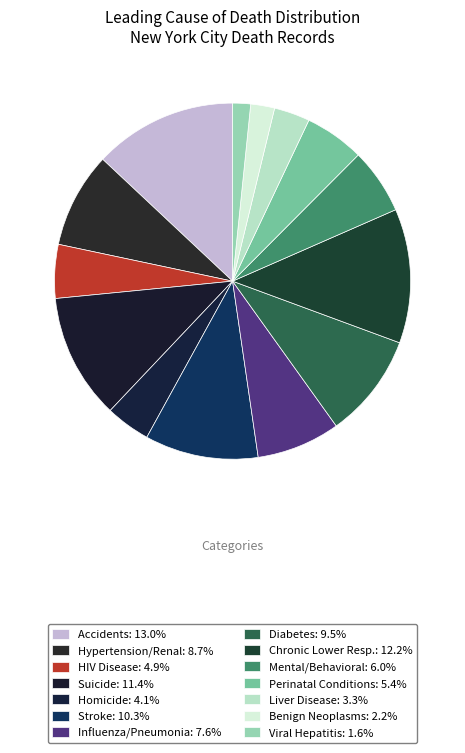

How many segments does this pie chart have?

14